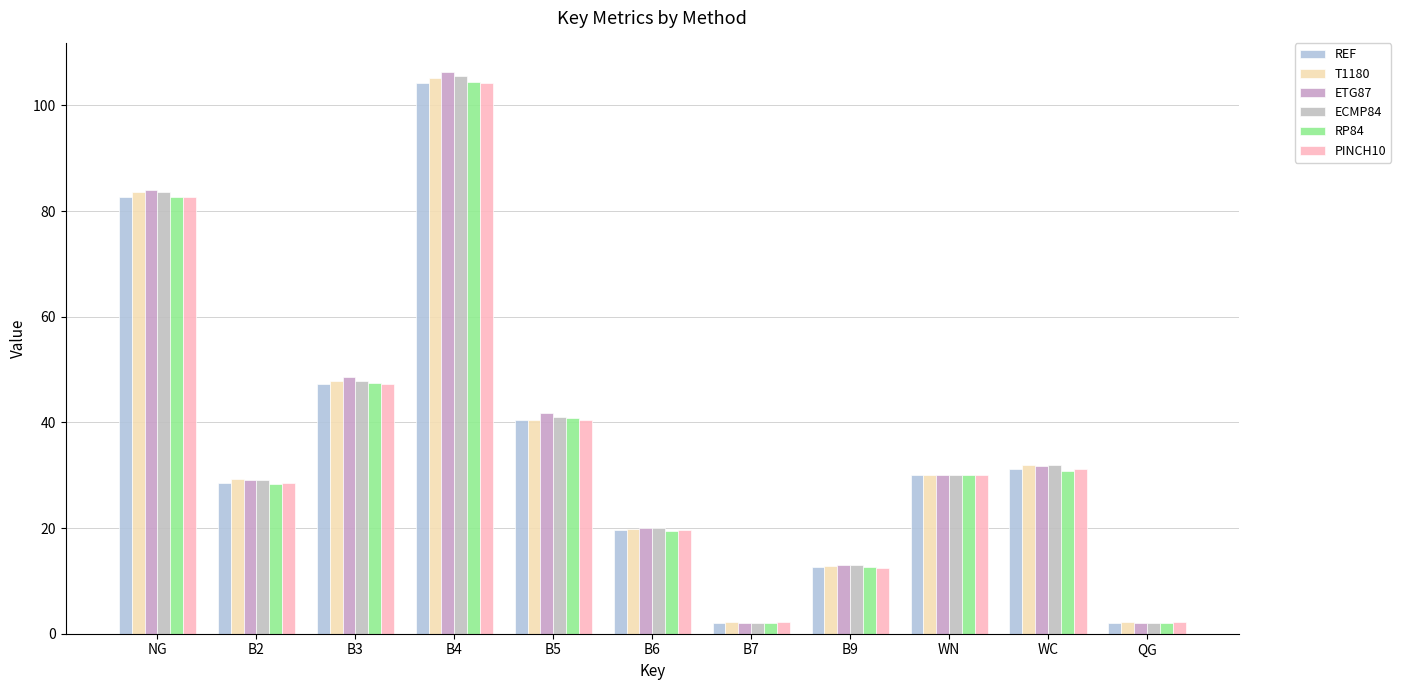

What is the value of the T1180 bar at the 5th from the left?

40.5